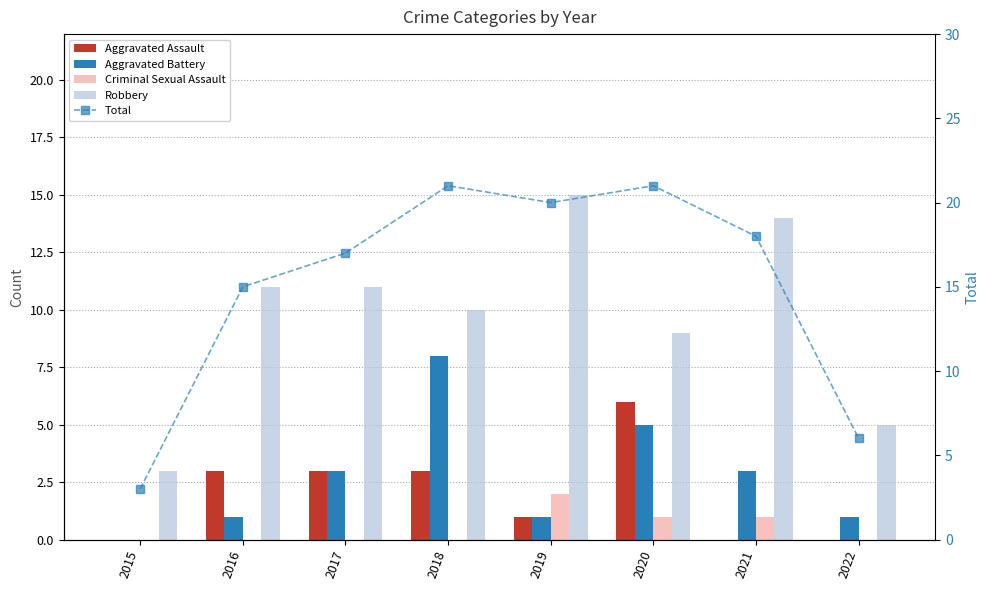

The Aggravated Assault series shows 4 at 2015. True or false?

False